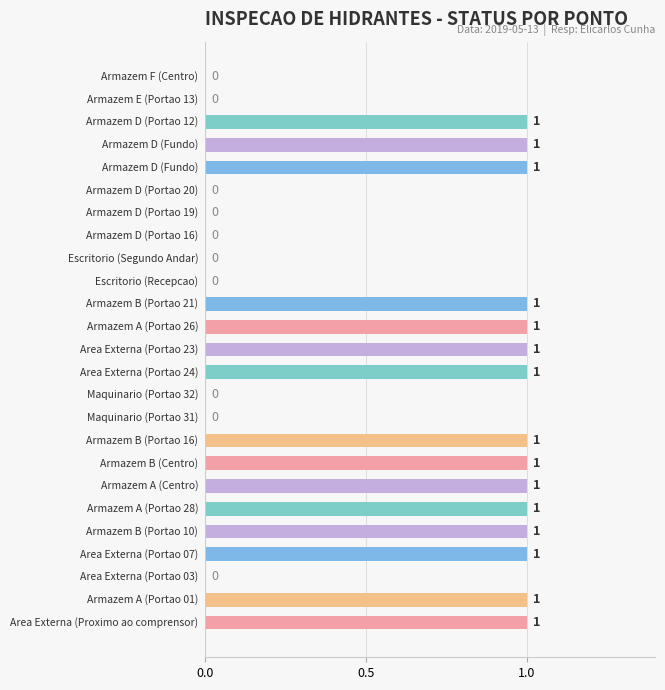

How many categories are shown in the chart?

25